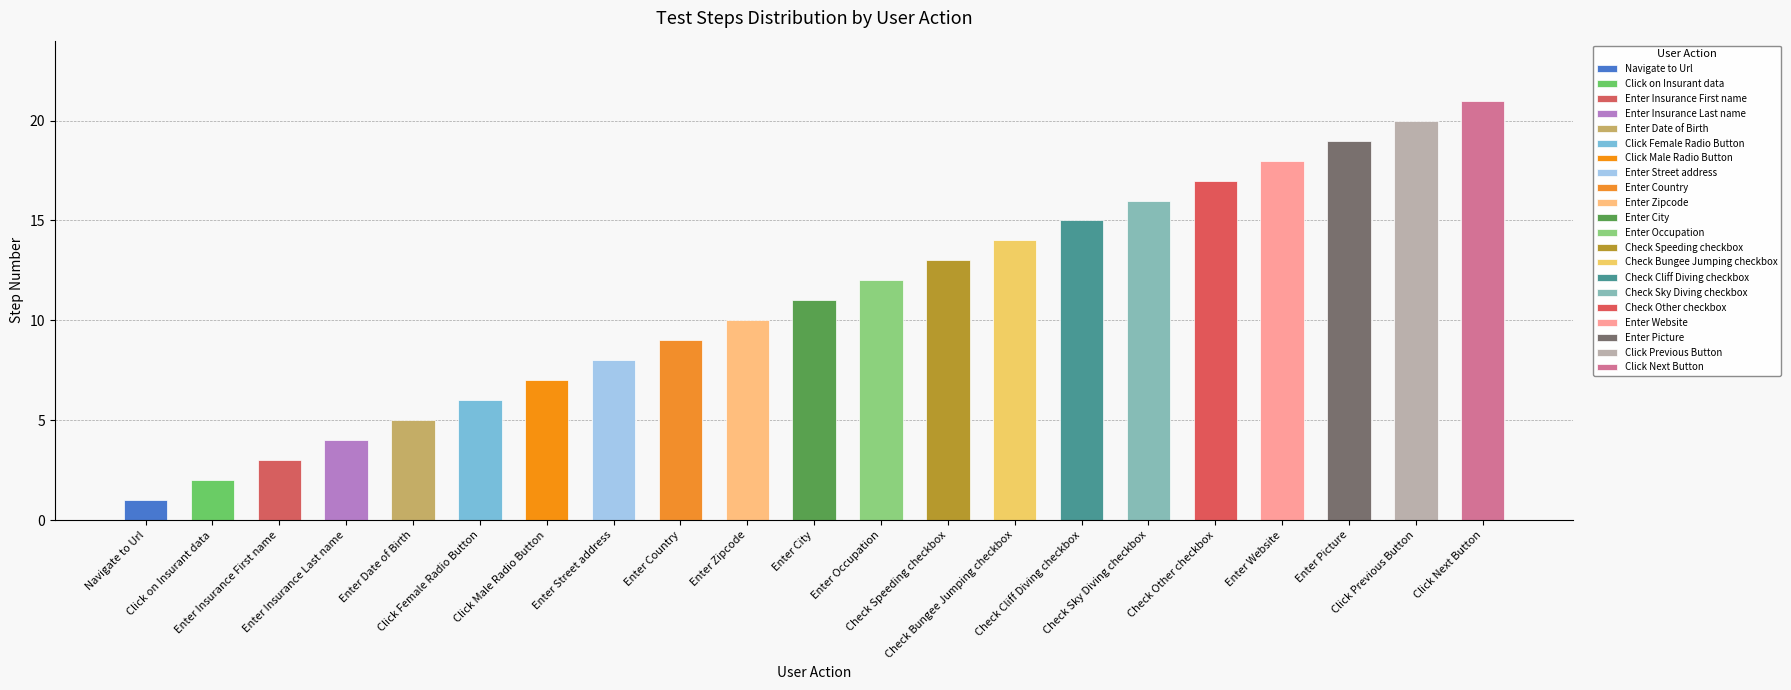

What is the sum of the values at Check Bungee Jumping checkbox and Click Male Radio Button?

21